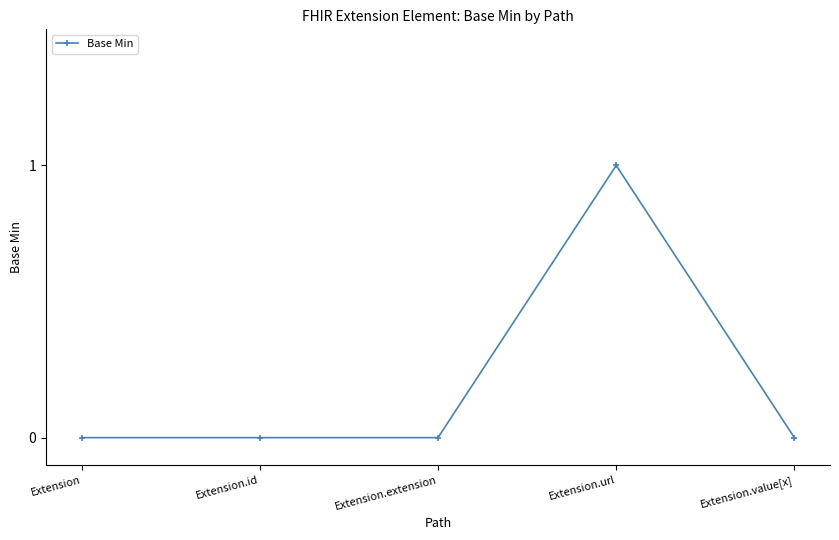

Reading right to left, transcribe all the data shown in this chart.

0	1	0	0	0